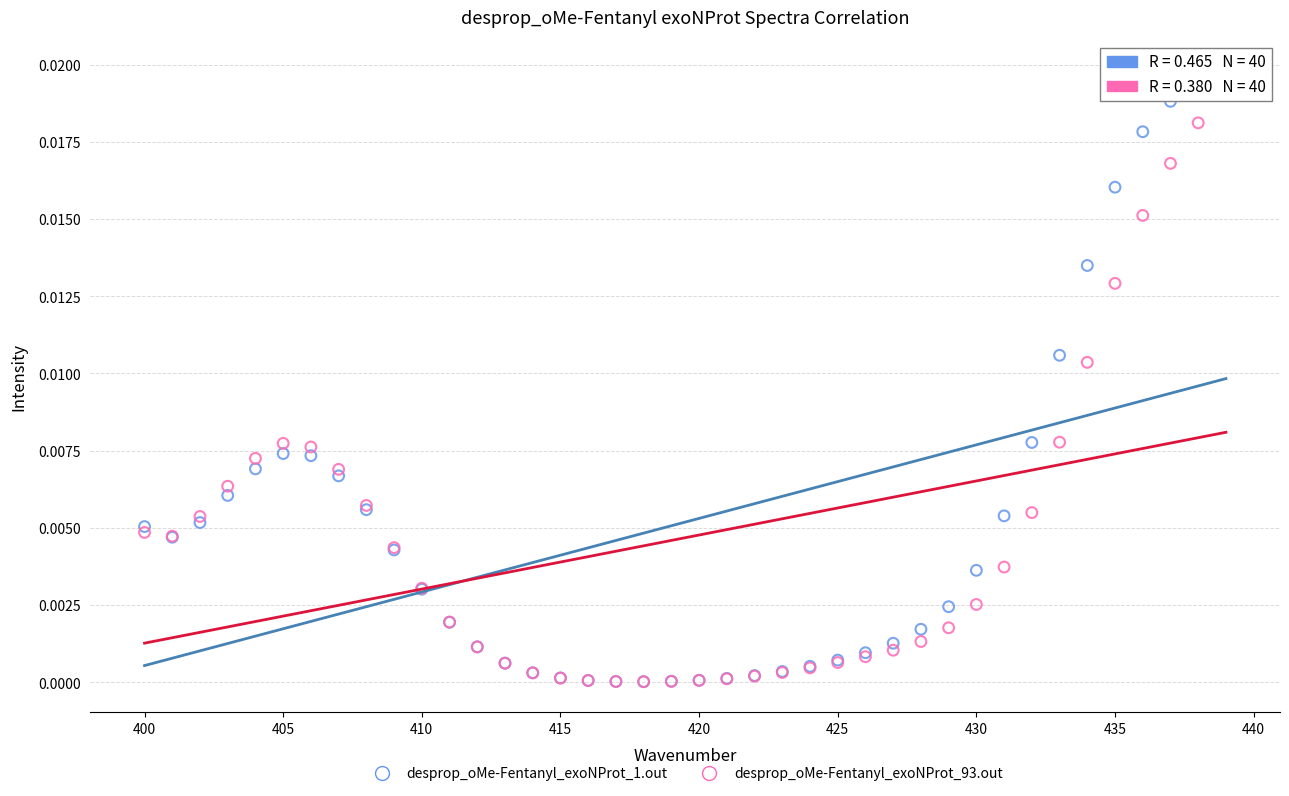

What are all the series names shown in the legend?

desprop_oMe-Fentanyl_exoNProt_1.out, desprop_oMe-Fentanyl_exoNProt_93.out